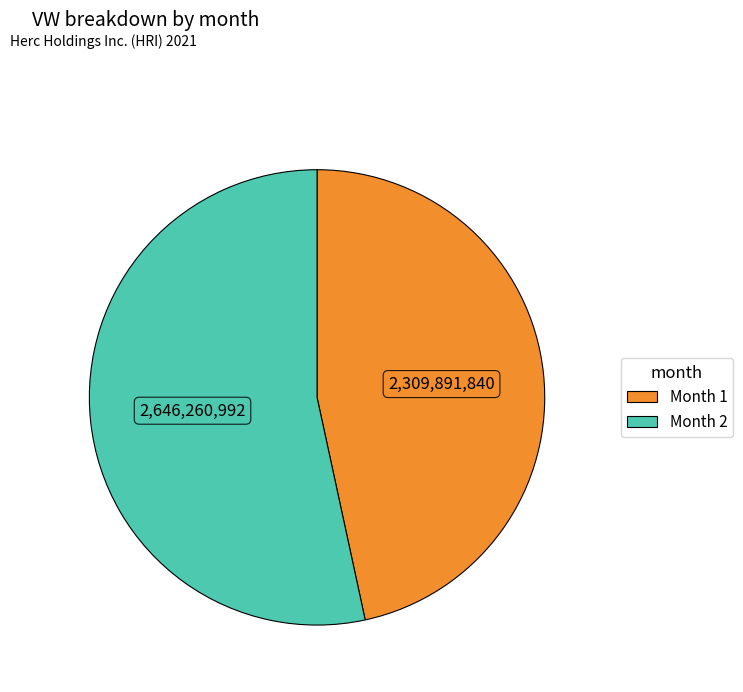

Is there a majority slice in this chart?

Yes